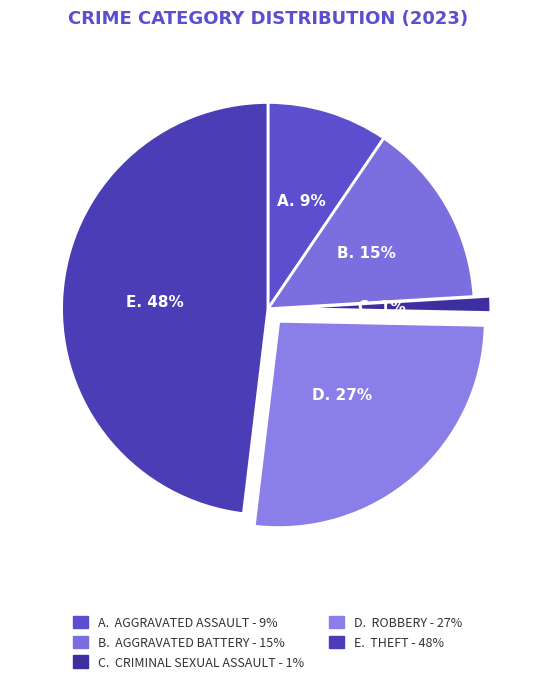

What is the smallest slice in the pie chart?

Criminal Sexual Assault